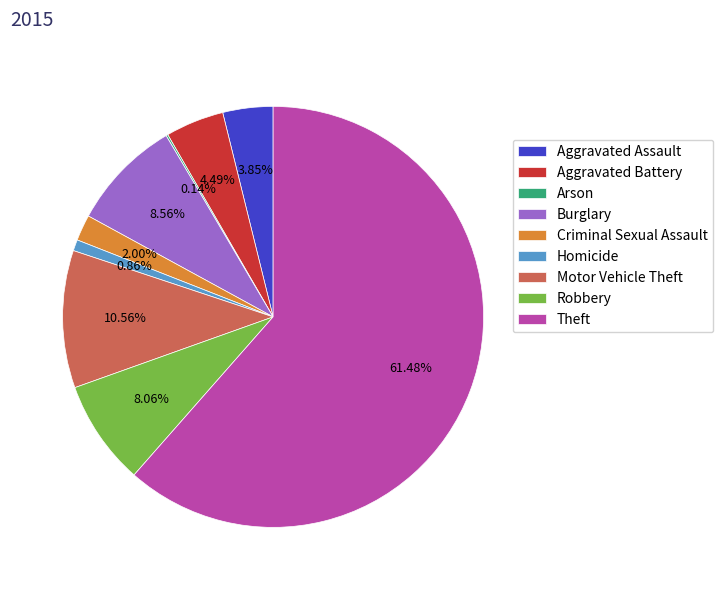

Between Aggravated Battery and Burglary, which is larger?

Burglary